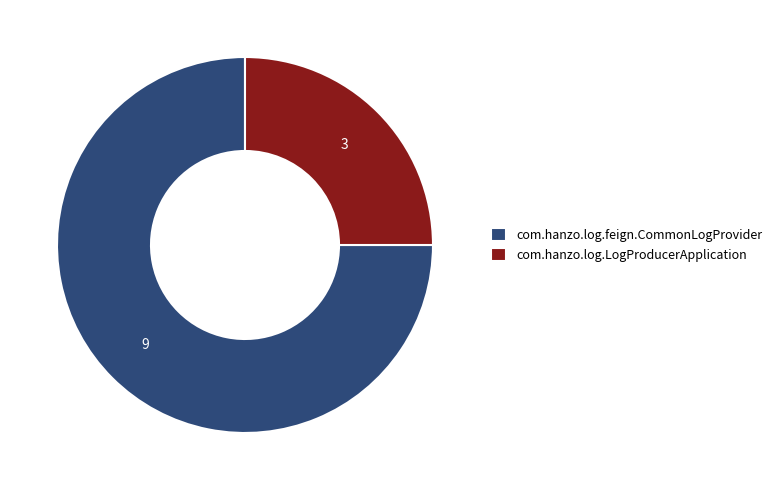

True or false: com.hanzo.log.feign.CommonLogProvider accounts for 75% of the total.

True